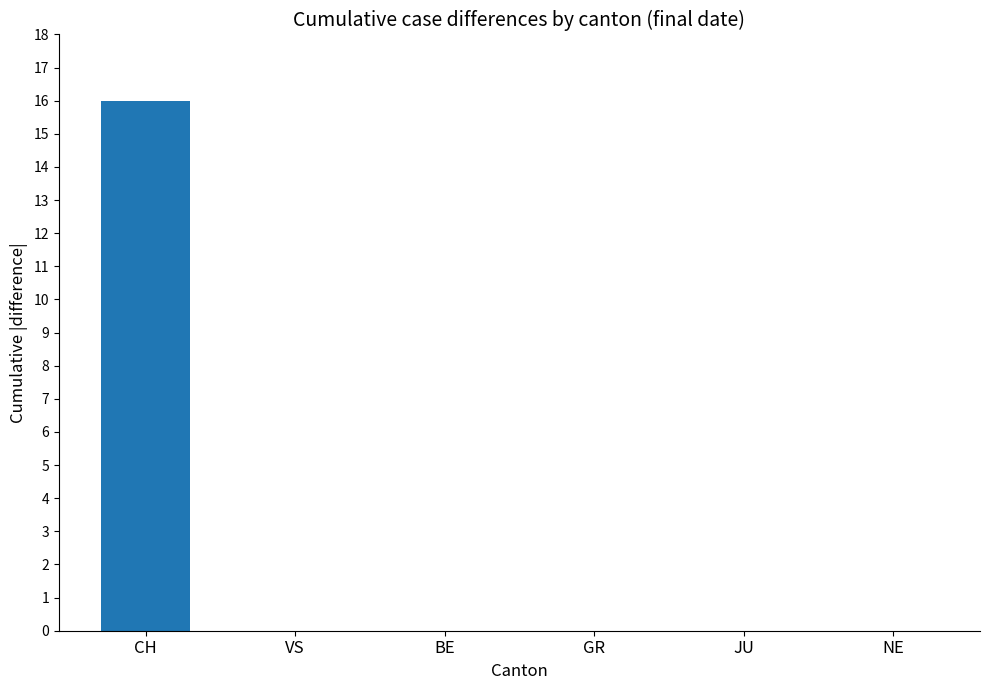

True or false: the data shows 0 at VS.

True